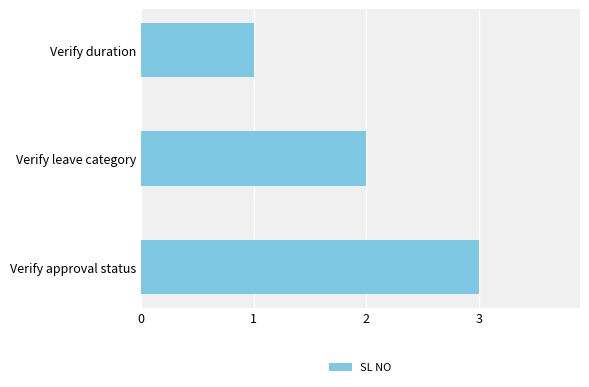

What is the sum of all values?

6